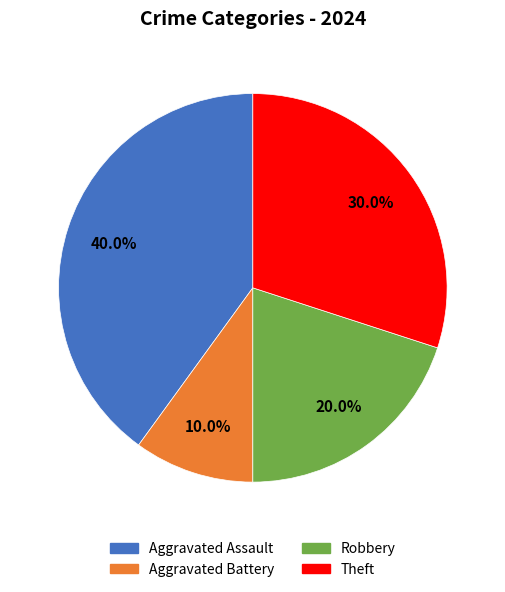

Rank the categories by value from lowest to highest.

Aggravated Battery, Robbery, Theft, Aggravated Assault